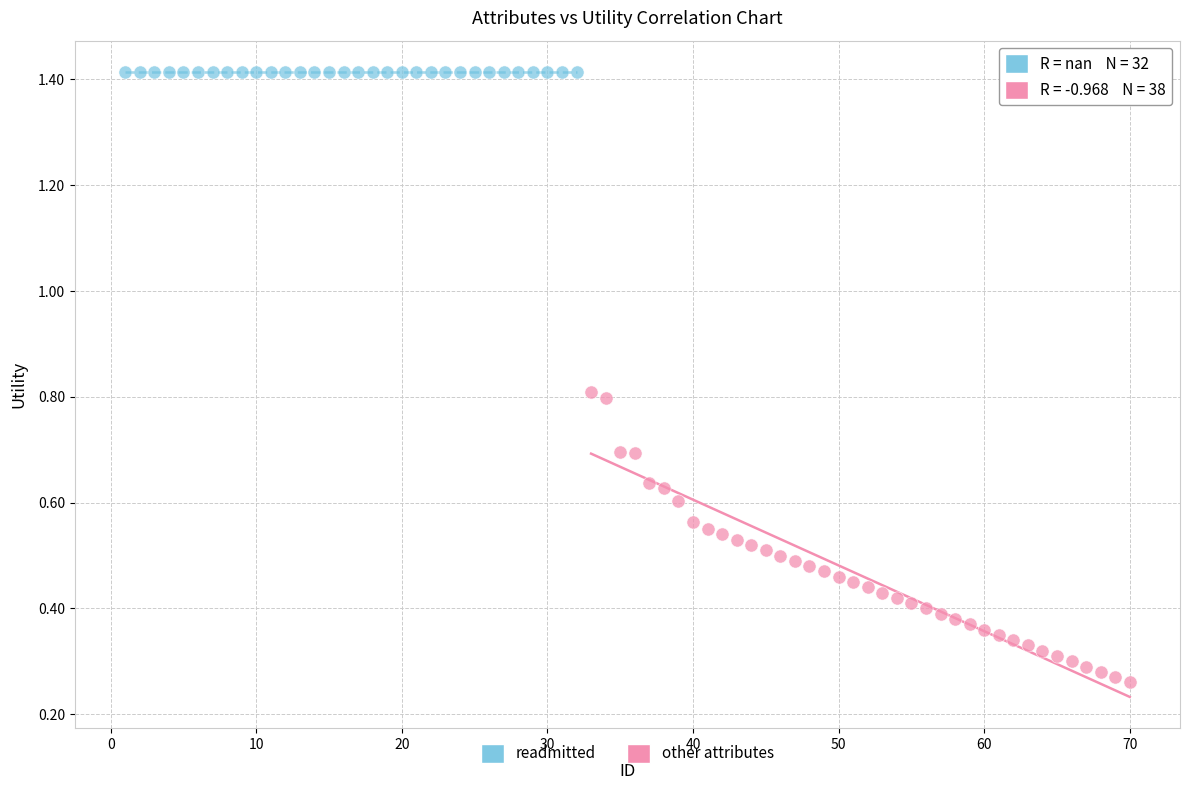

Which series contains the lowest Y value?

other attributes